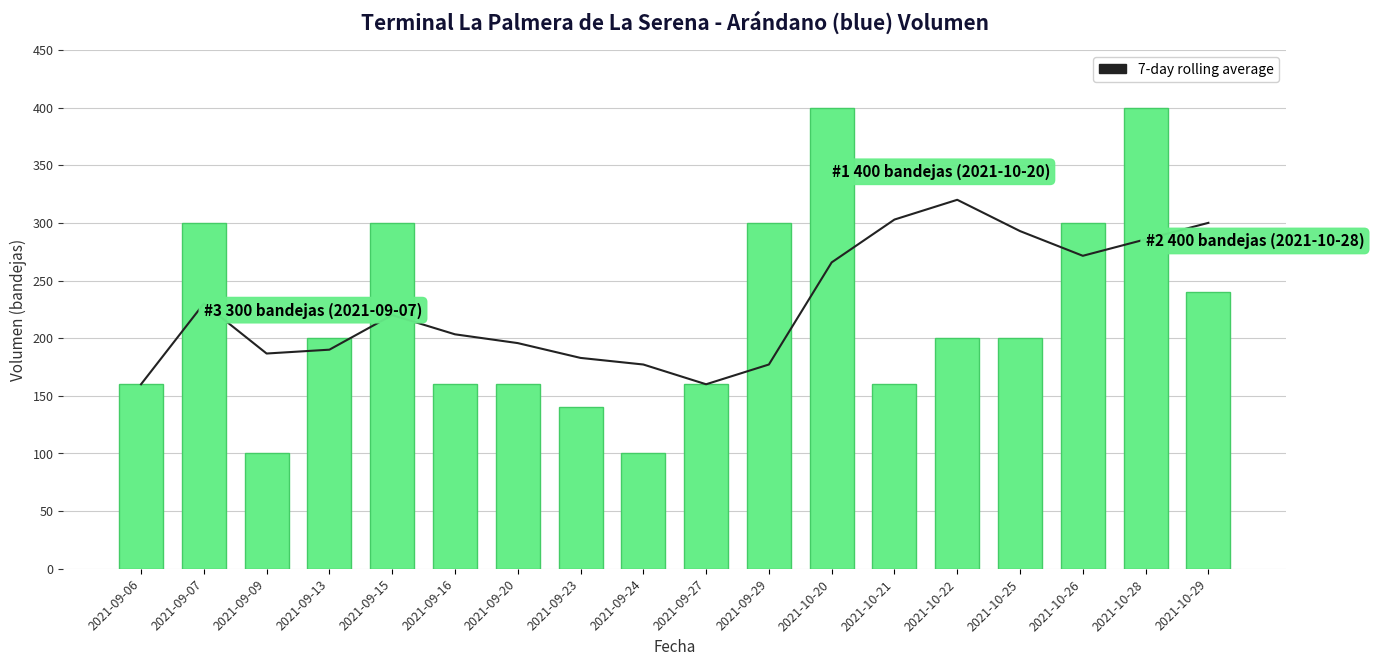

Where is Volumen nearest to the value 250?

2021-10-29